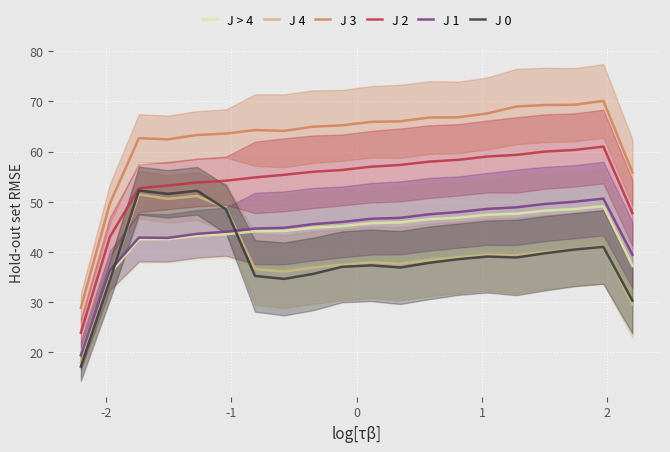

What is the highest value of the J 1 series?

50.6